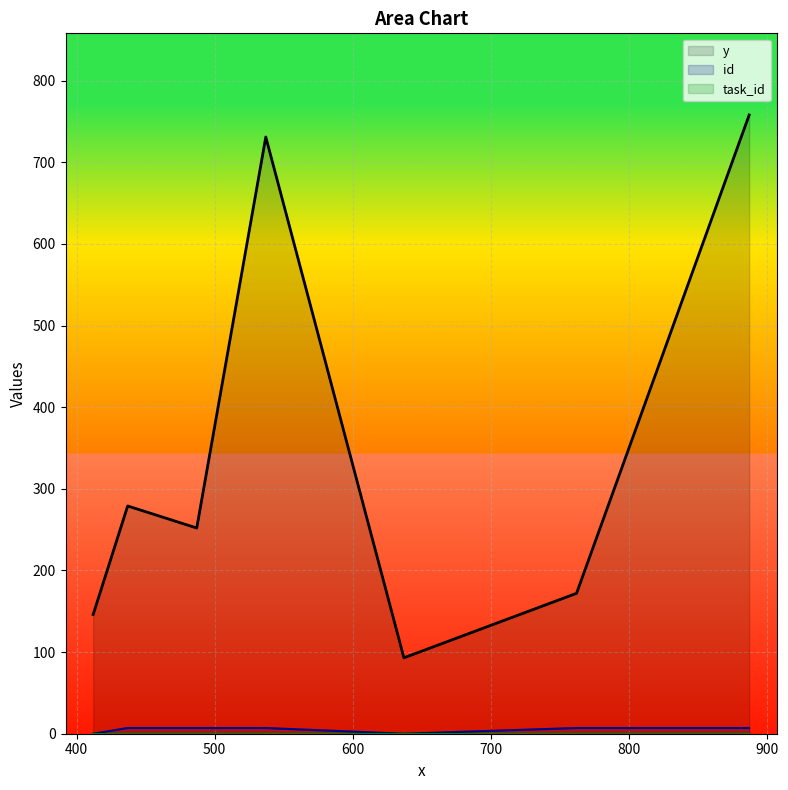

How many data points in y are less than 279?

4